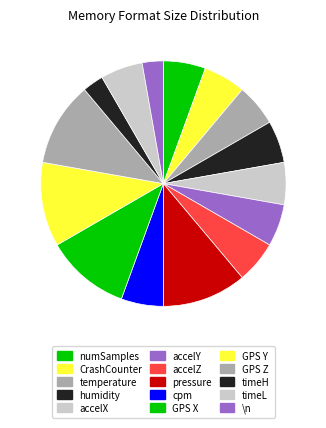

Rank the categories by value from highest to lowest.

pressure, GPS X, GPS Y, GPS Z, numSamples, CrashCounter, temperature, humidity, accelX, accelY, accelZ, cpm, timeL, timeH, \n